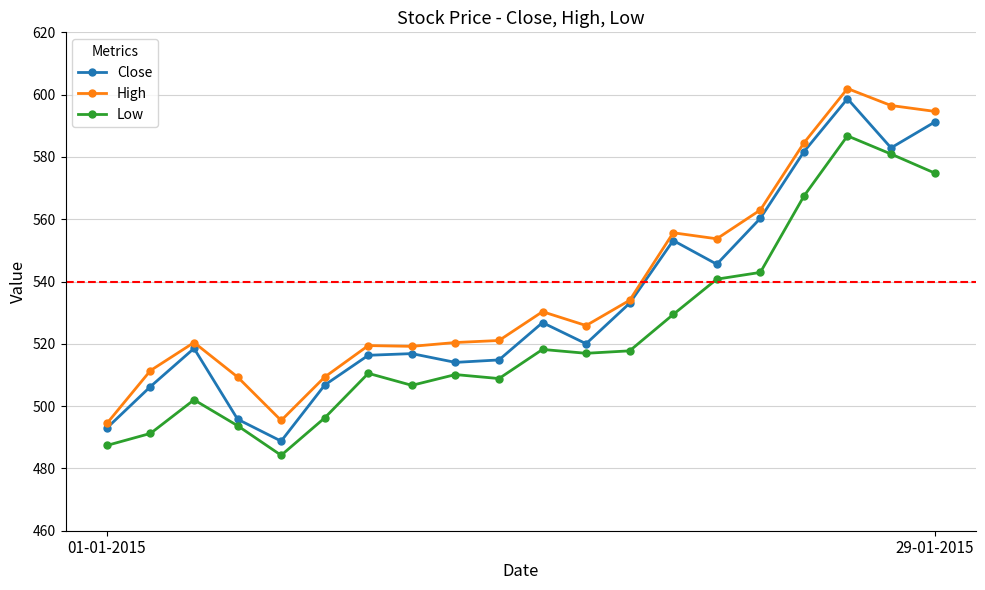

What is the difference between the maximum and minimum values in the Close series?

109.9